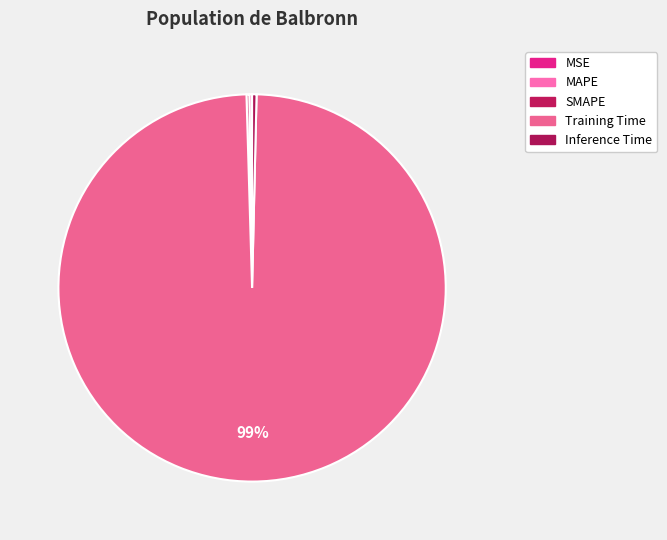

To the nearest percent, what portion does Training Time represent?

99%